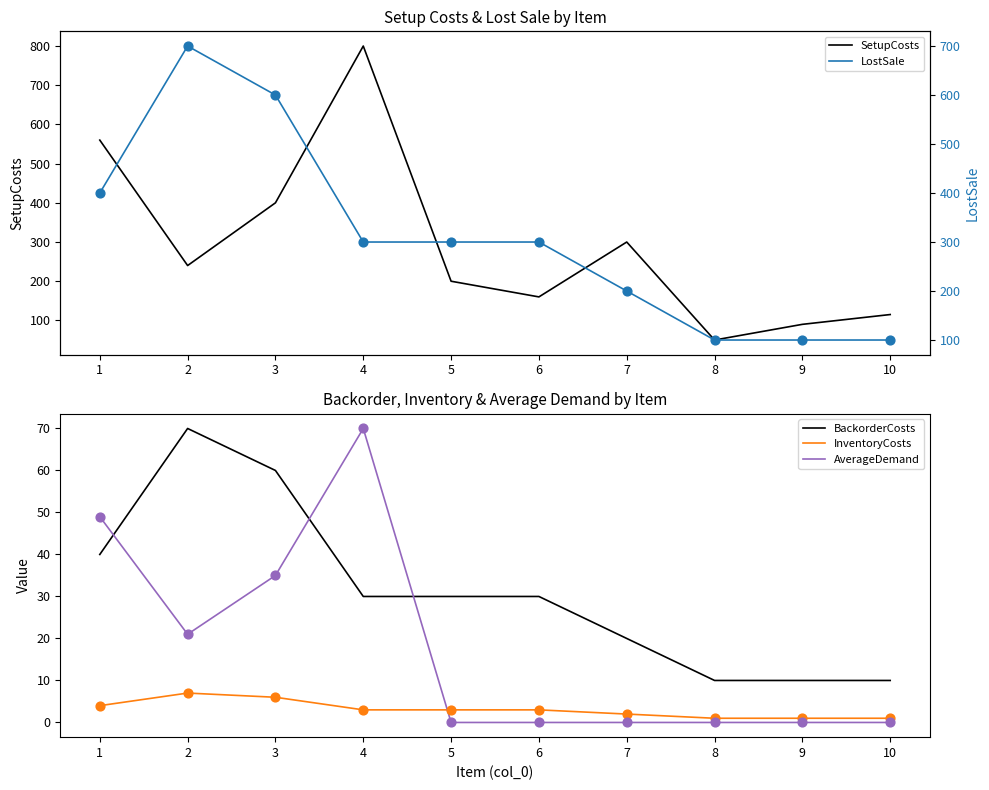

Which series reaches the minimum Y coordinate?

AverageDemand